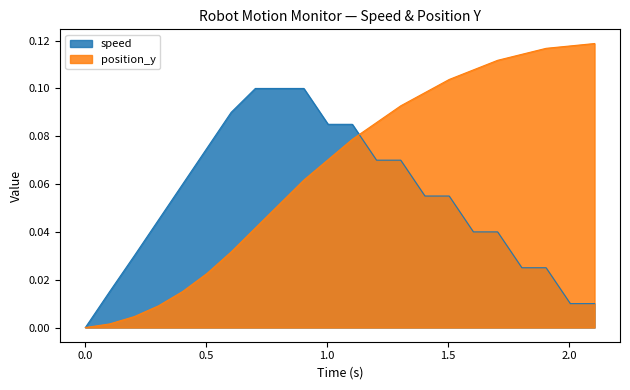

Rank the series by their average value, from highest to lowest.

position_y, speed